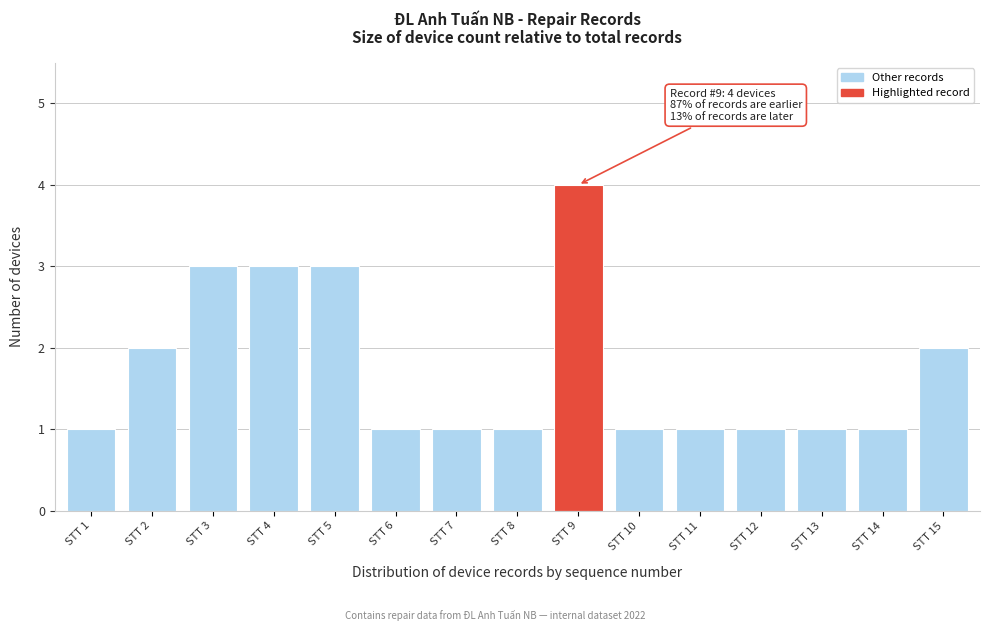

Reading left to right, transcribe all the data shown in this chart.

STT 1=1	STT 2=2	STT 3=3	STT 4=3	STT 5=3	STT 6=1	STT 7=1	STT 8=1	STT 9=4	STT 10=1	STT 11=1	STT 12=1	STT 13=1	STT 14=1	STT 15=2